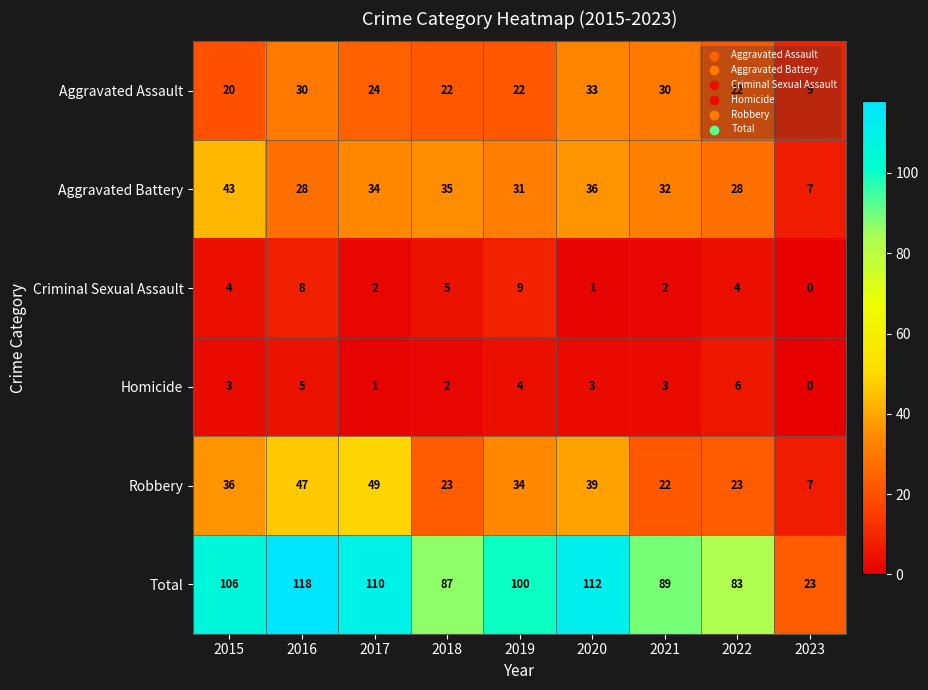

What is the difference between the highest and lowest values at 2021?

87